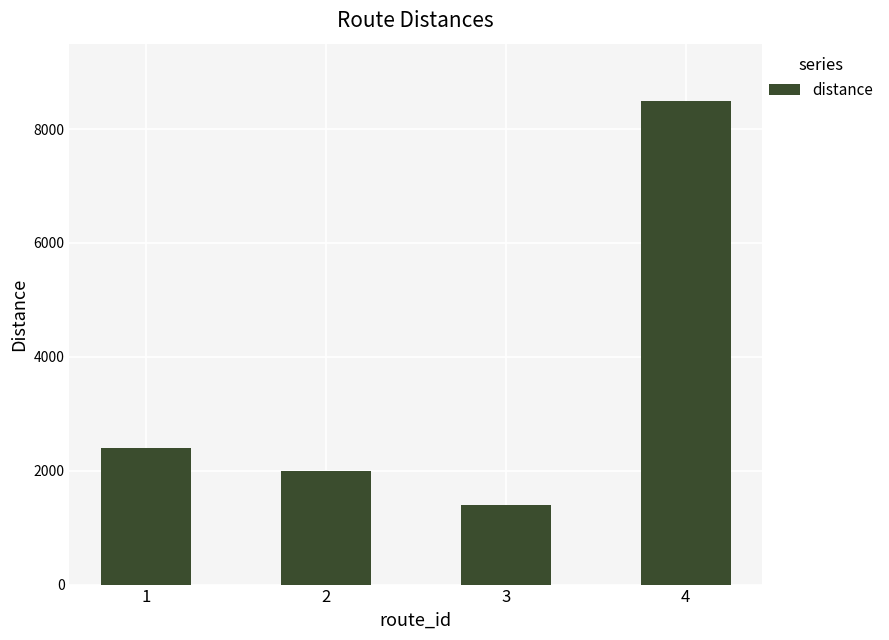

The value at 1 is 1034. True or false?

False